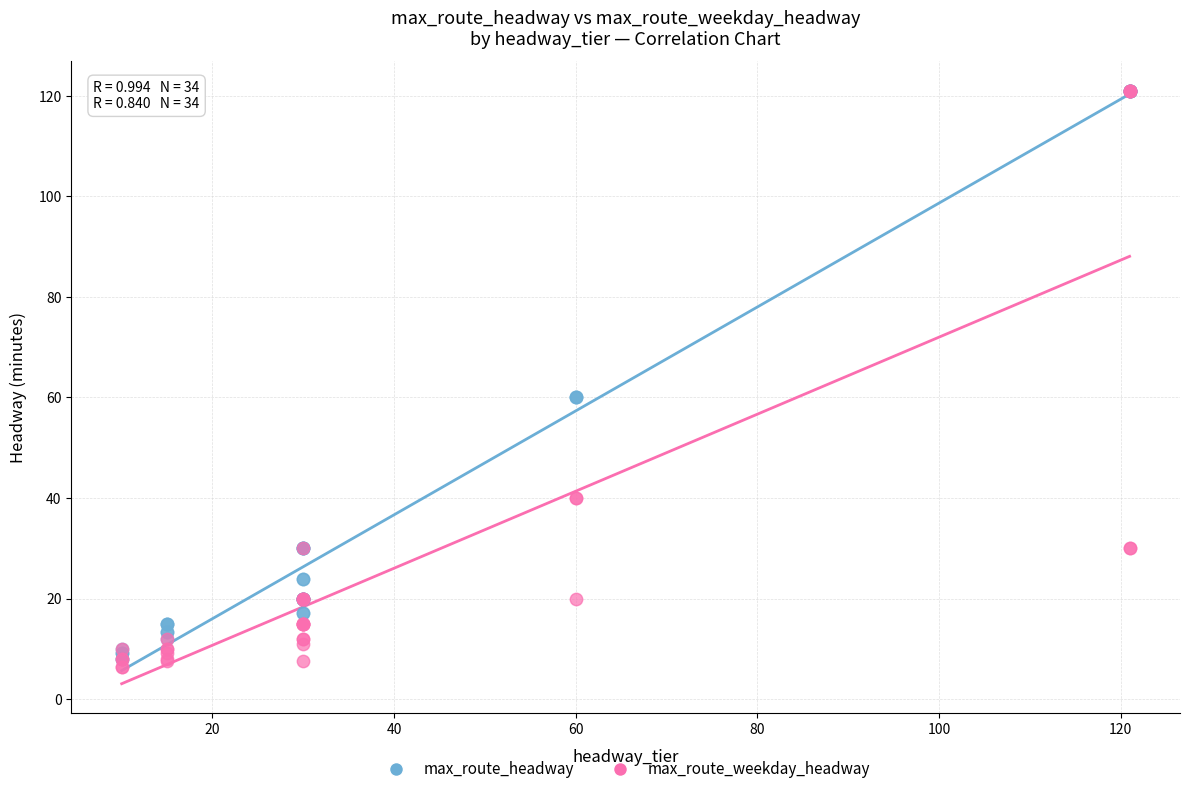

What are all the series names shown in the legend?

max_route_headway, max_route_weekday_headway